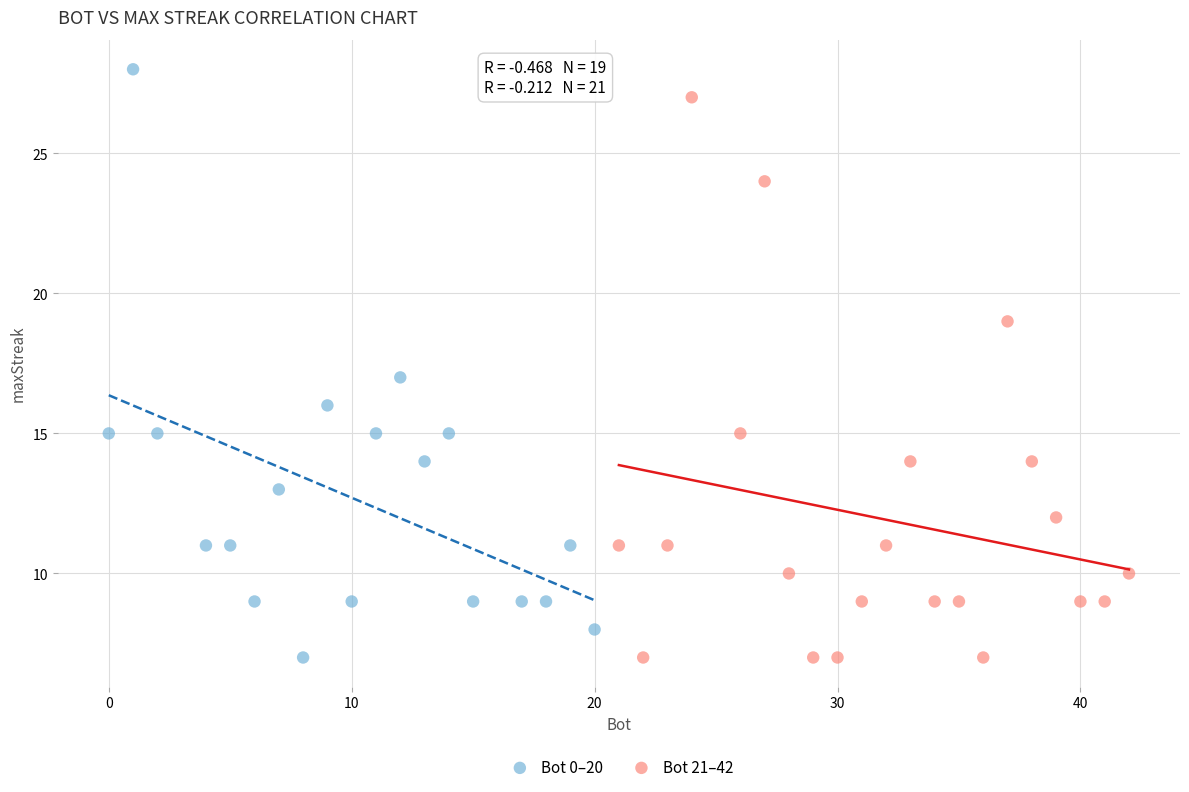

Which series contains the highest Y value?

Bot 0–20